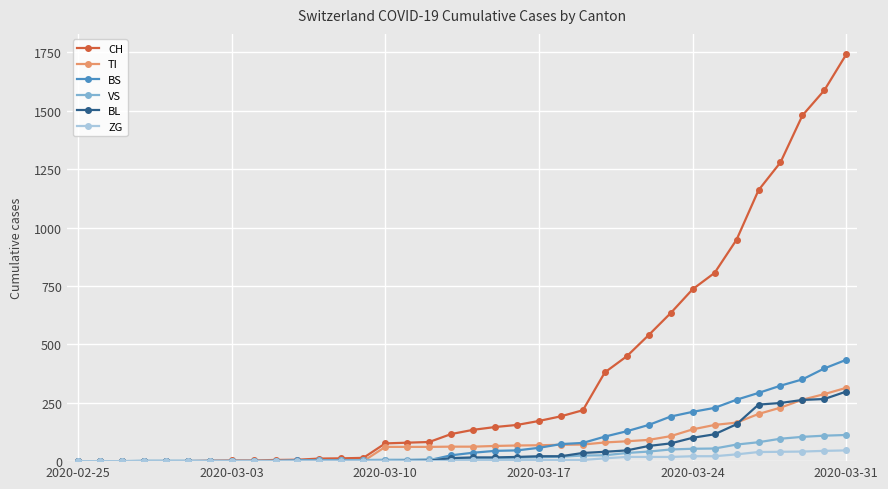

What is the highest value of the VS series?

112